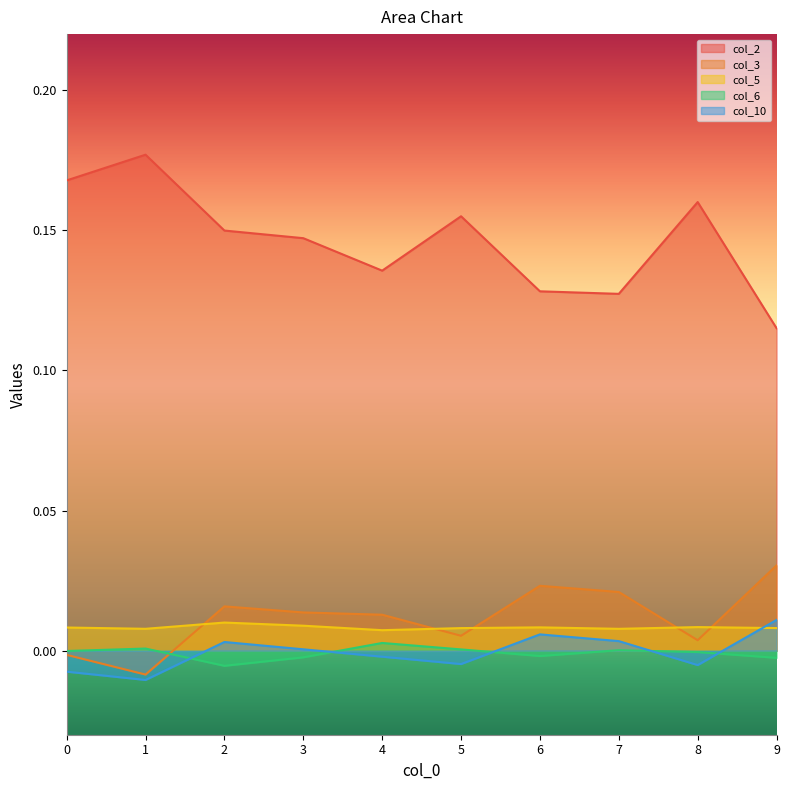

How many lines are shown in the chart?

5